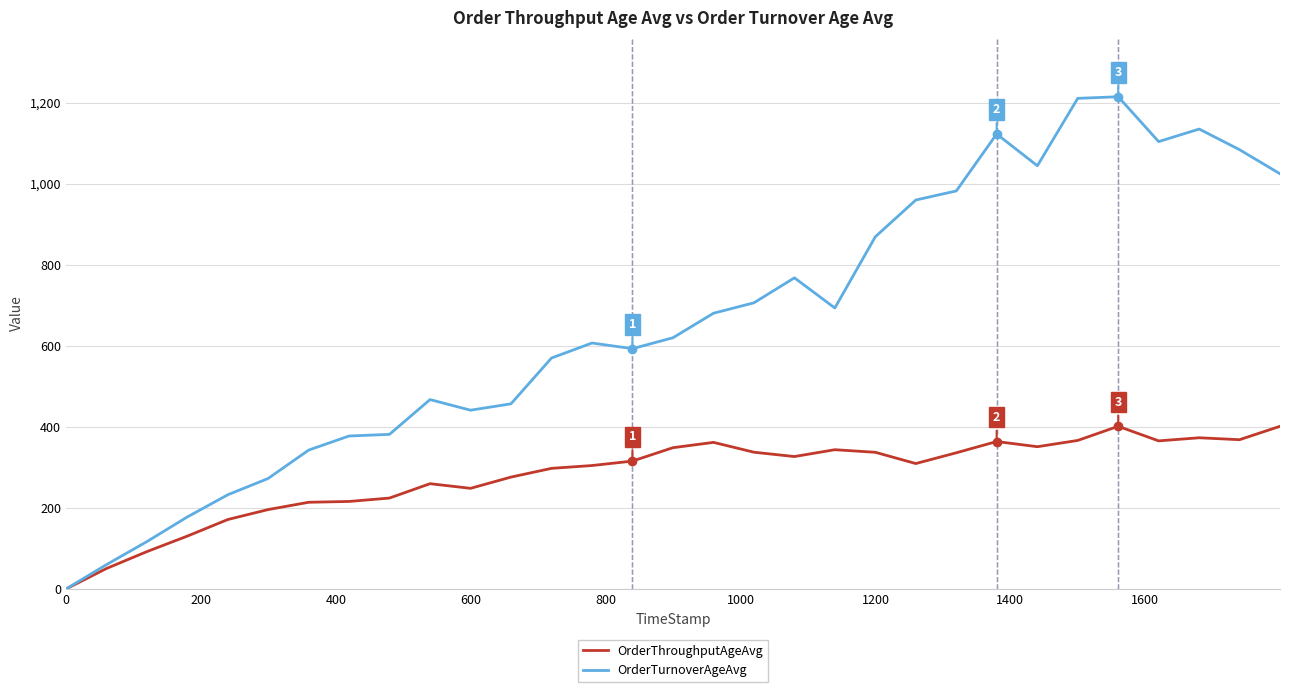

What is the maximum value for OrderTurnoverAgeAvg?

1214.3